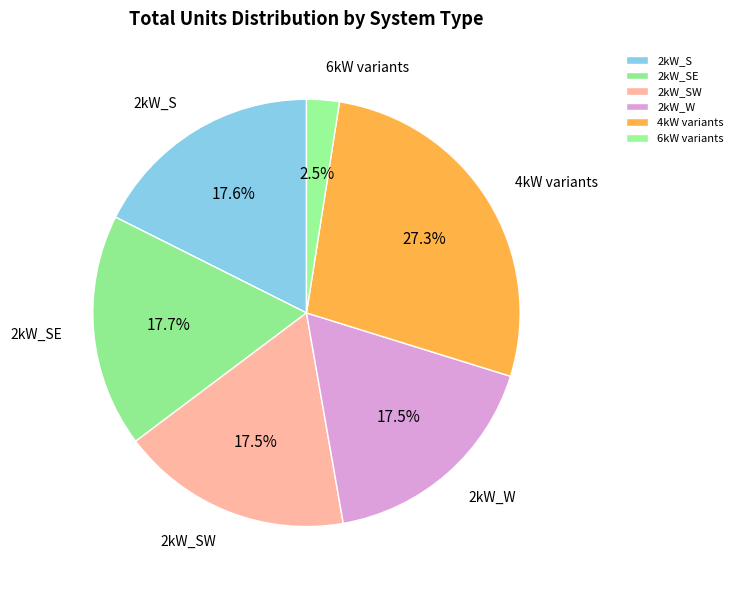

Is there a majority slice in this chart?

No